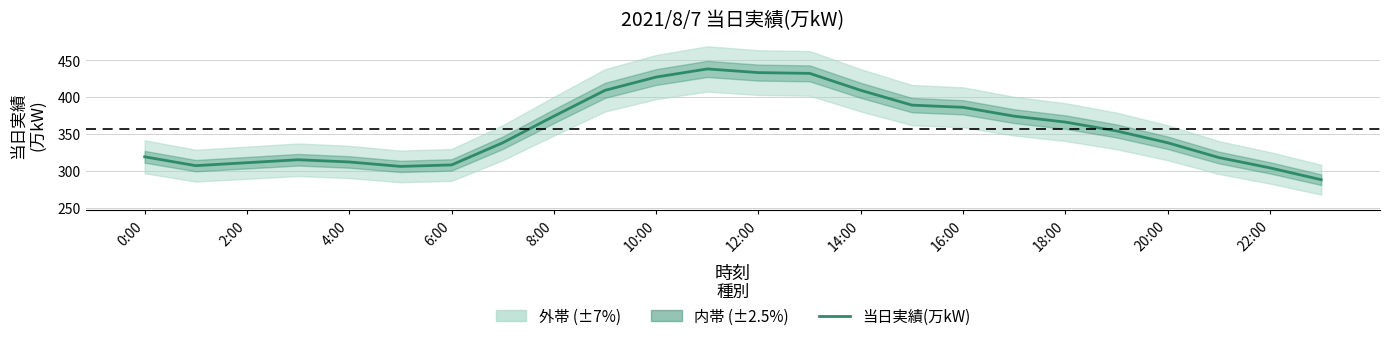

Reading left to right, extract all data points from this chart.

319	307	311	315	312	306	308	338	374	409	427	438	433	432	409	389	386	374	366	354	338	318	304	288